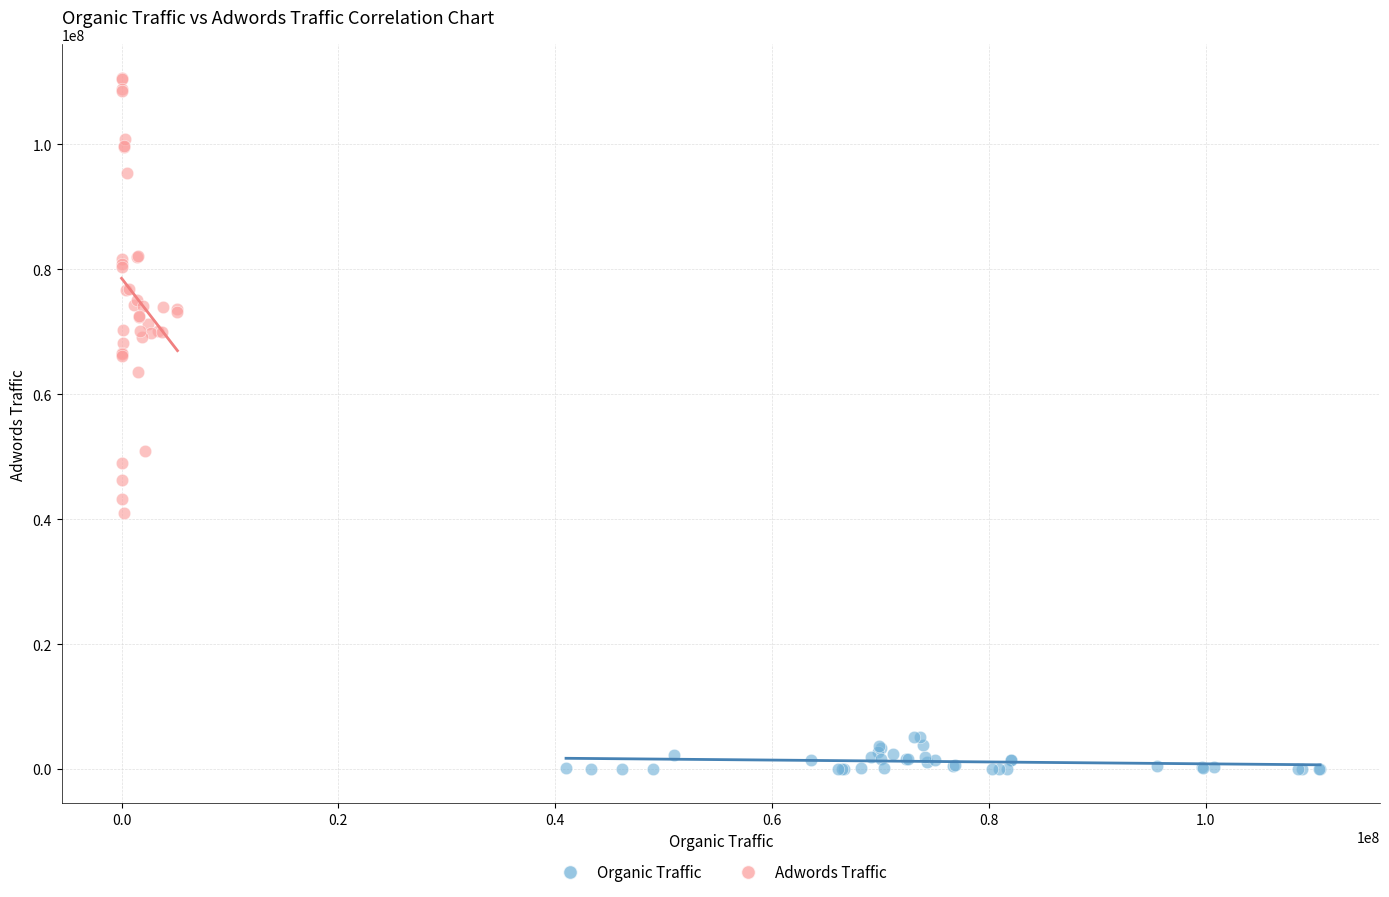

Which series contains the highest Y value?

Adwords Traffic